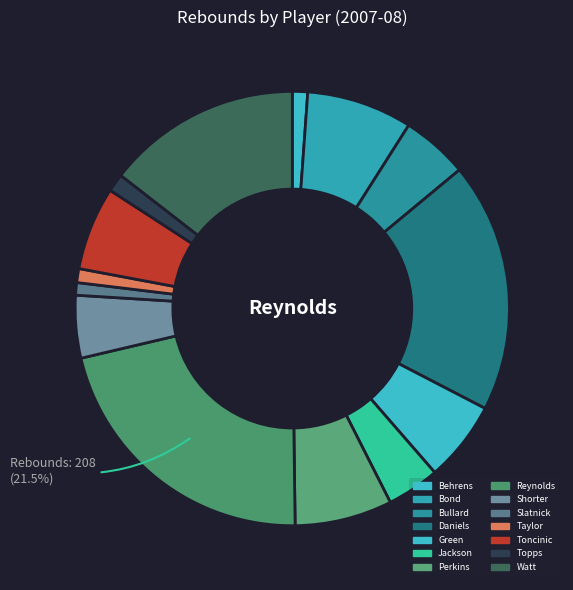

To the nearest percent, what is the difference between the largest and smallest slice percentages?

21%